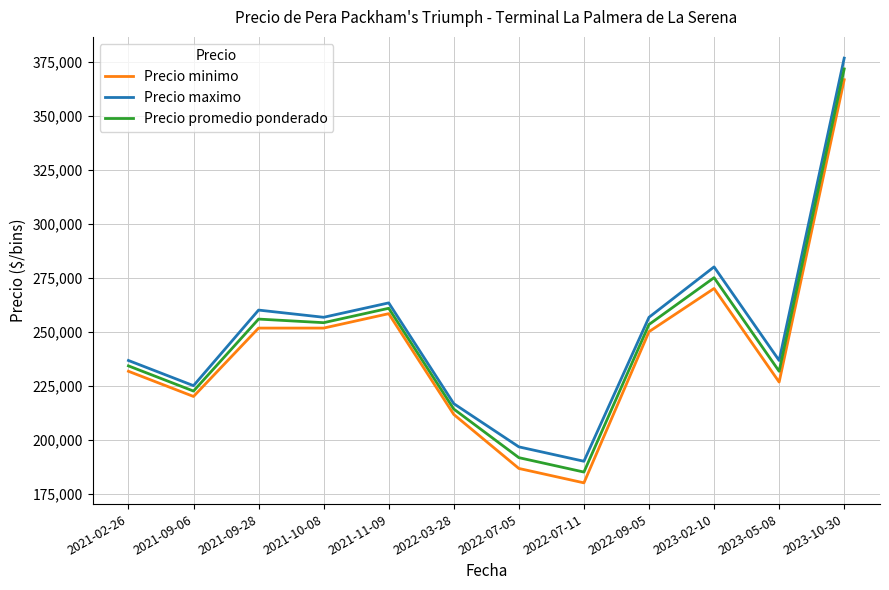

What is the difference between the maximum and minimum values in the Precio minimo series?

186666.7